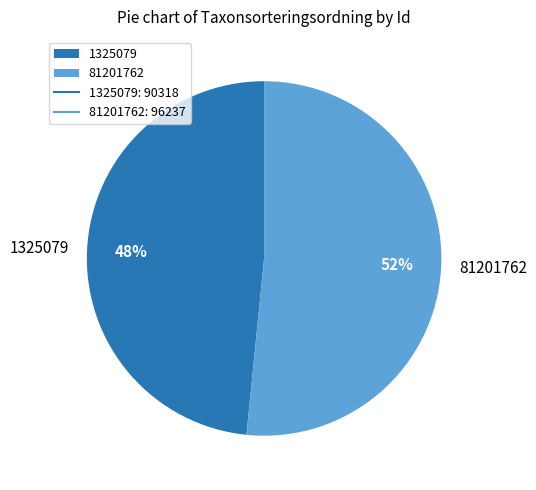

Is the sum of 81201762 and 1325079 greater than half?

Yes